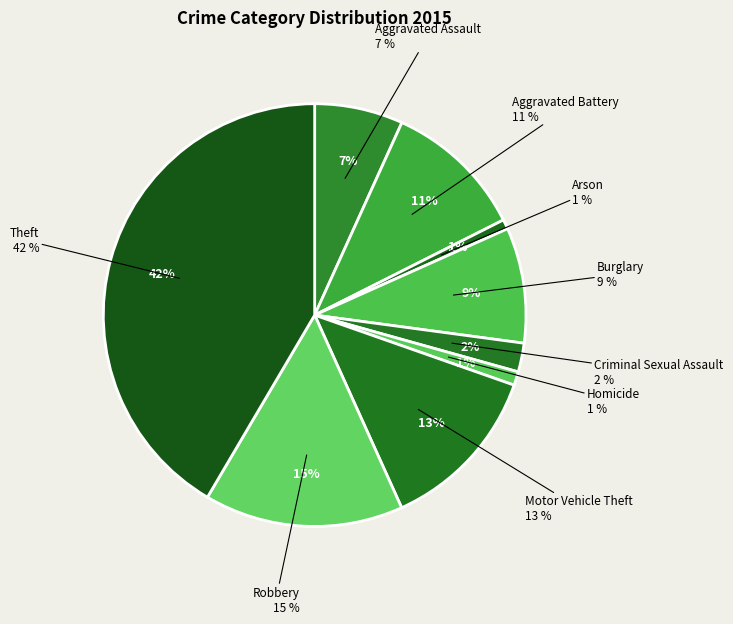

Rank the categories by value from highest to lowest.

Theft, Robbery, Motor Vehicle Theft, Aggravated Battery, Burglary, Aggravated Assault, Criminal Sexual Assault, Homicide, Arson